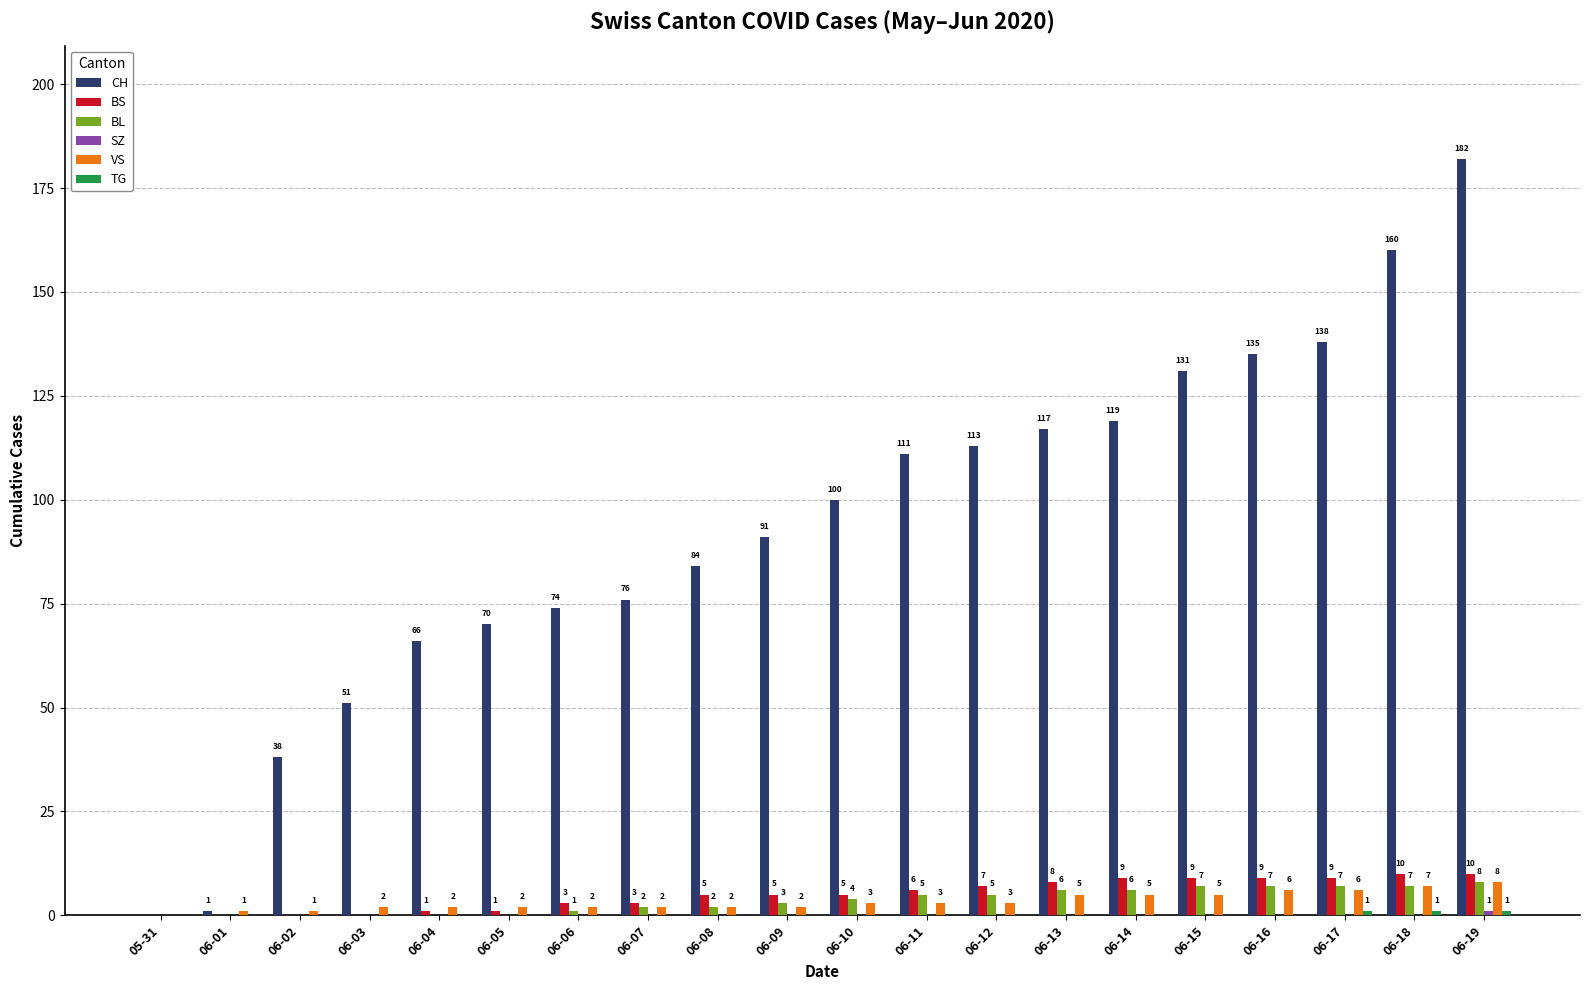

At which category is the sum across all series the highest?

06-19